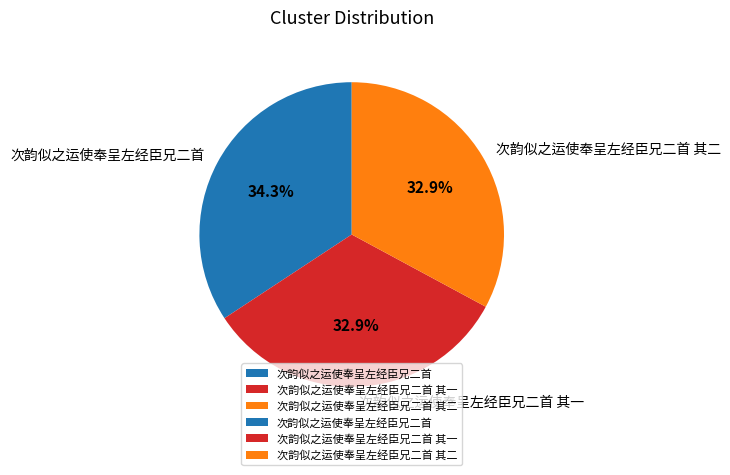

Is 次韵似之运使奉呈左经臣兄二首 其二 the majority of the pie?

No